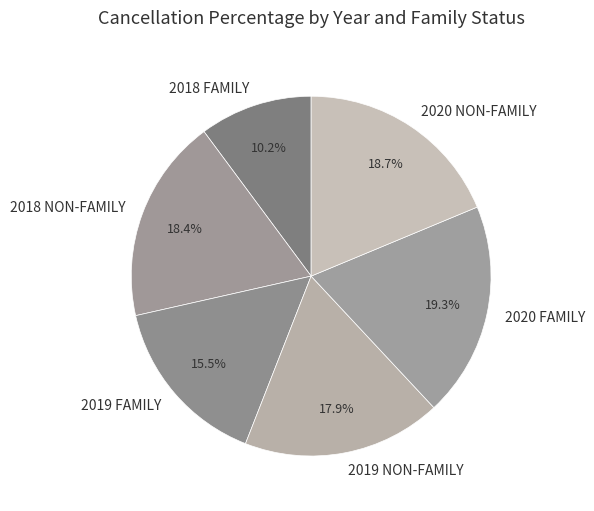

Does any single category account for the majority?

No